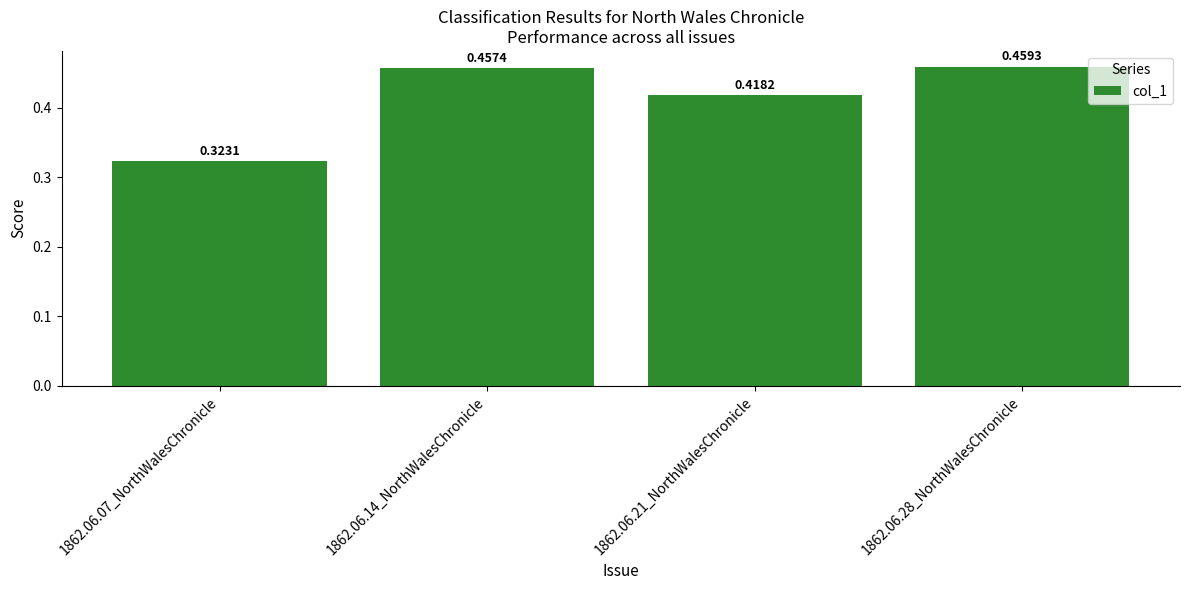

Rank the categories by value from lowest to highest.

1862.06.07_NorthWalesChronicle, 1862.06.21_NorthWalesChronicle, 1862.06.14_NorthWalesChronicle, 1862.06.28_NorthWalesChronicle